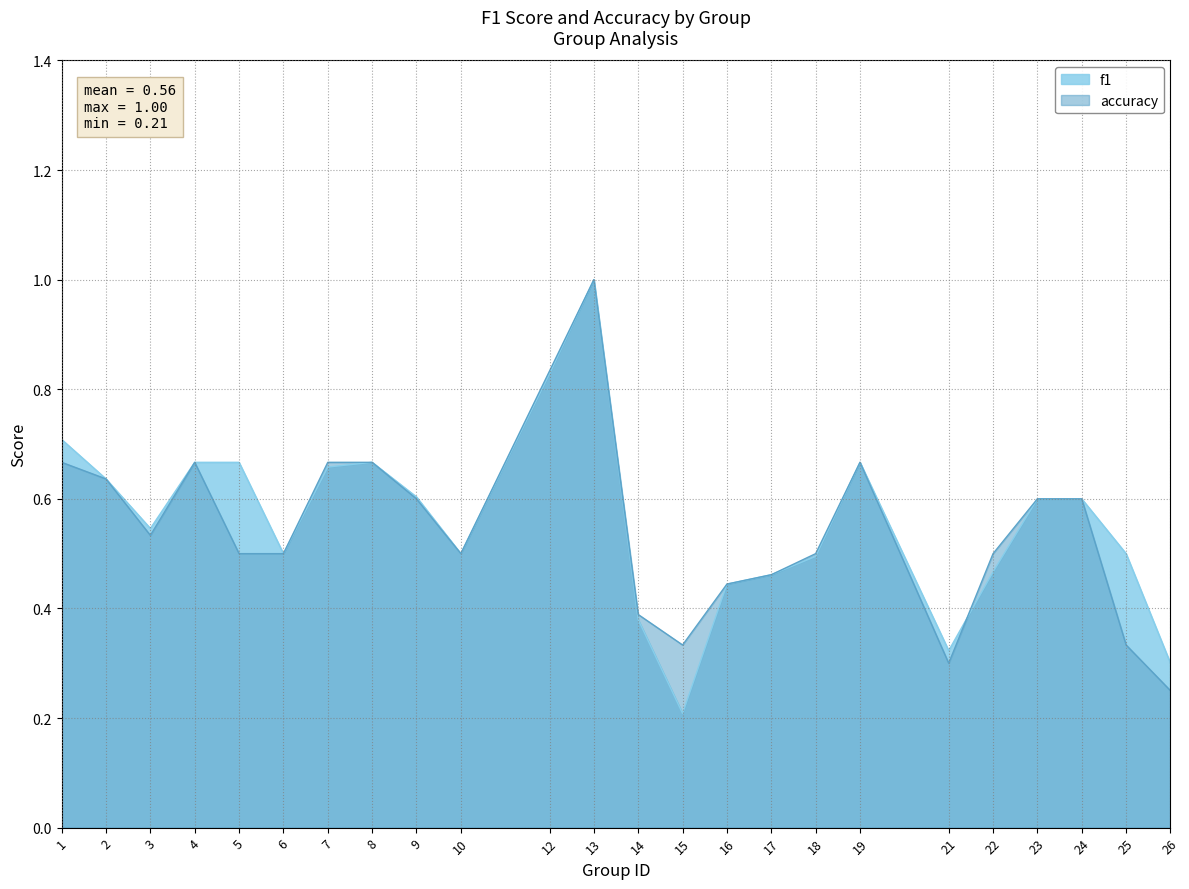

True or false: accuracy has more than 1 interior local peaks.

True